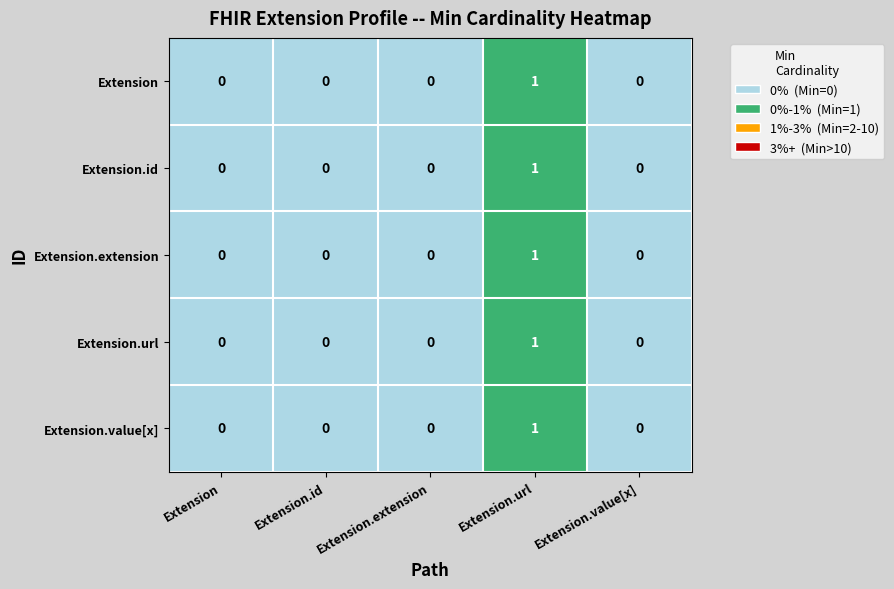

At which category is the sum across all series the highest?

Extension.url